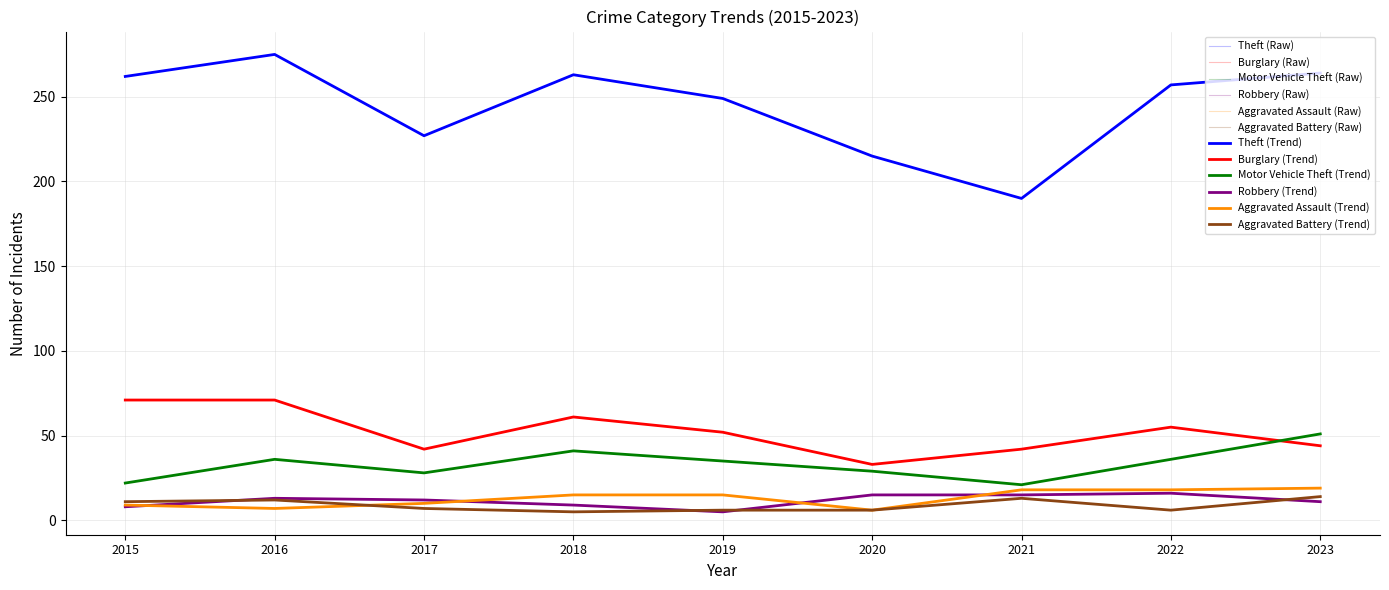

Does the chart display data point markers on the line(s)?

No